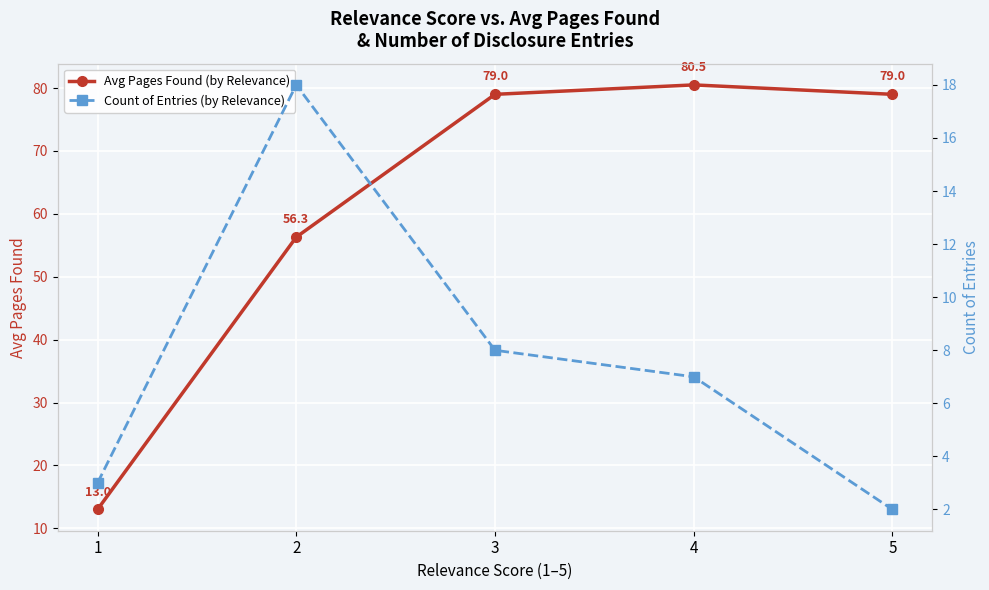

What is the minimum value for Avg Pages Found (by Relevance)?

13.0